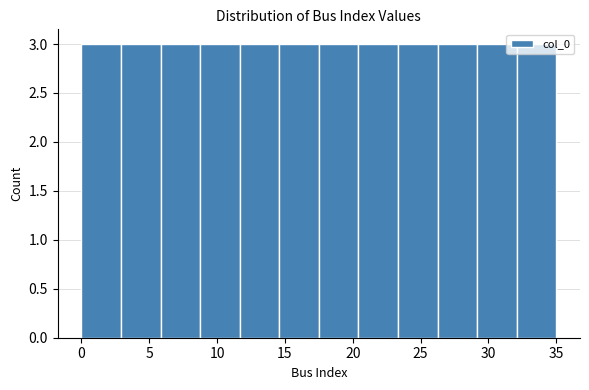

Reading left to right, list every bar in this chart as the range it spans on the x-axis followed by its height. Neither the bar edges nor the heights are printed on the chart, so give them approximately, as read against the axes.

0.0 to 3.0: 3
3.0 to 6.0: 3
6.0 to 9.0: 3
9.0 to 11.5: 3
11.5 to 14.5: 3
14.5 to 17.5: 3
17.5 to 20.5: 3
20.5 to 23.5: 3
23.5 to 26.5: 3
26.5 to 29.0: 3
29.0 to 32.0: 3
32.0 to 35.0: 3